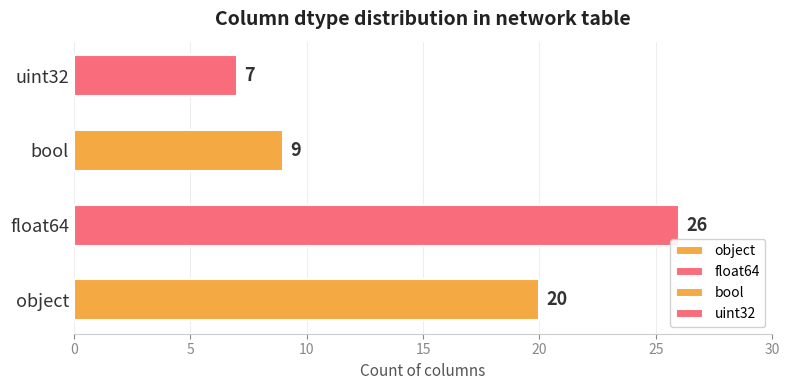

Is it true that the value at bool is 6?

False